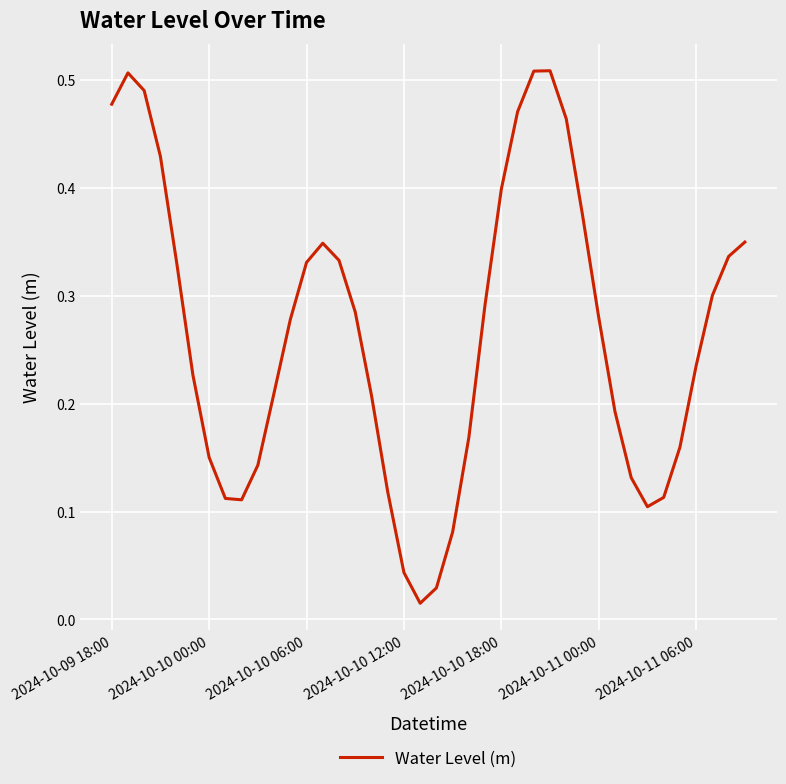

What is the value of the 28th point from the left?

0.5